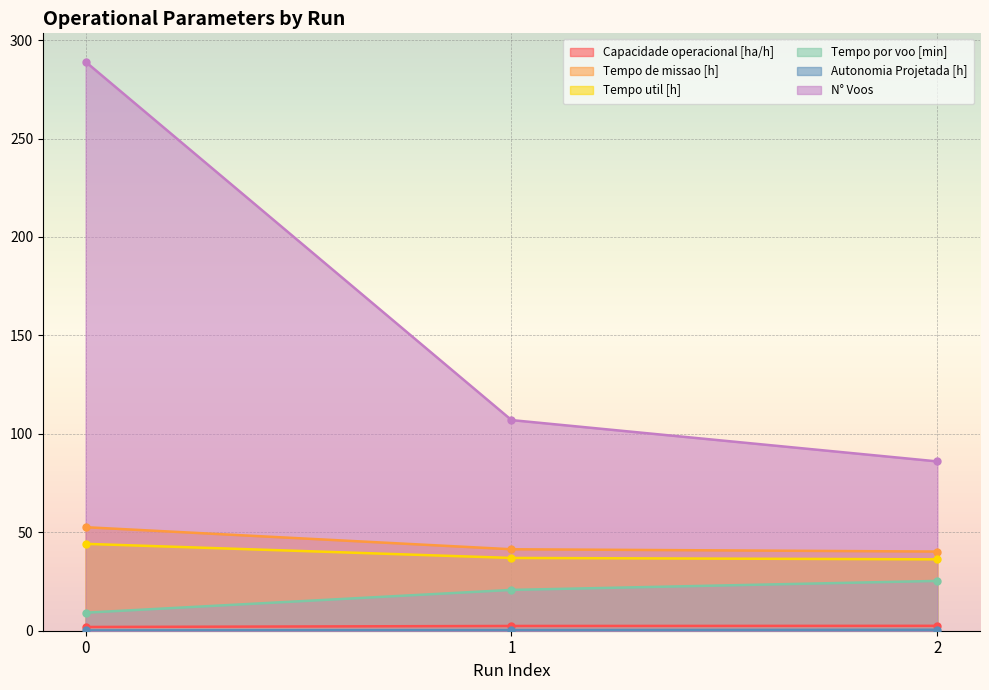

How many lines are shown in the chart?

6